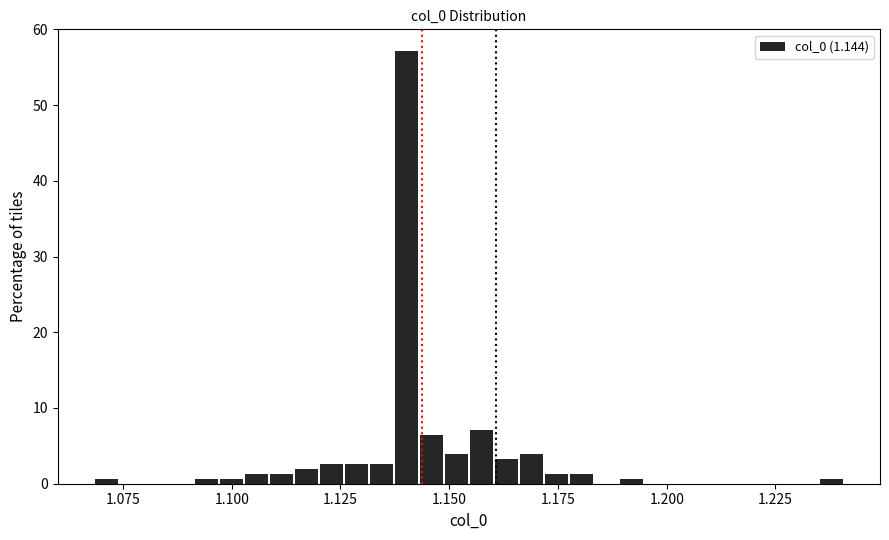

Read against the x-axis, roughly where is the centre of the tallest bar?

1.140